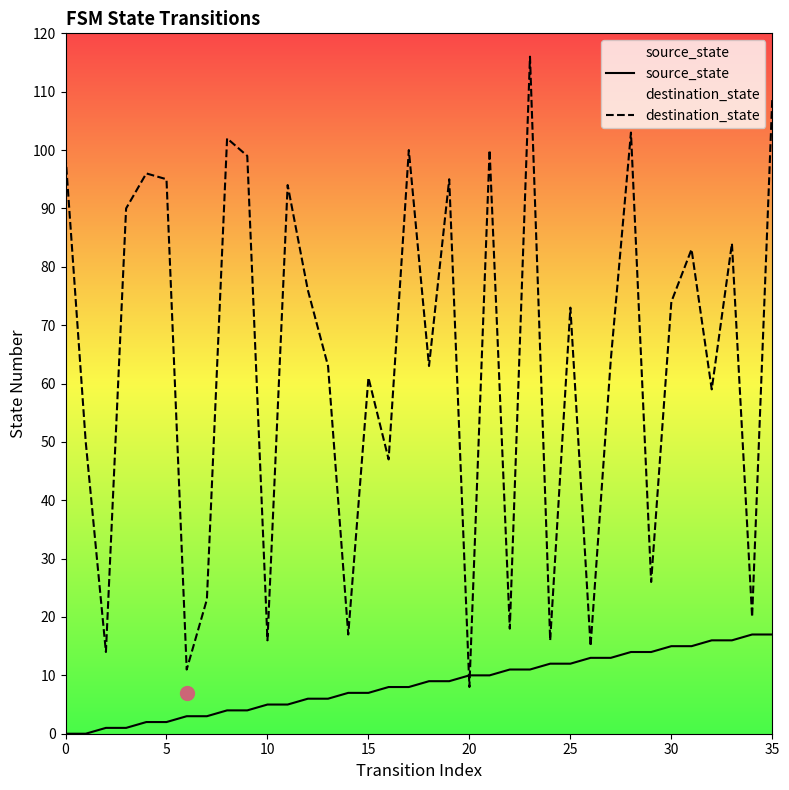

List the series in order of their overall mean, highest first.

destination_state, source_state